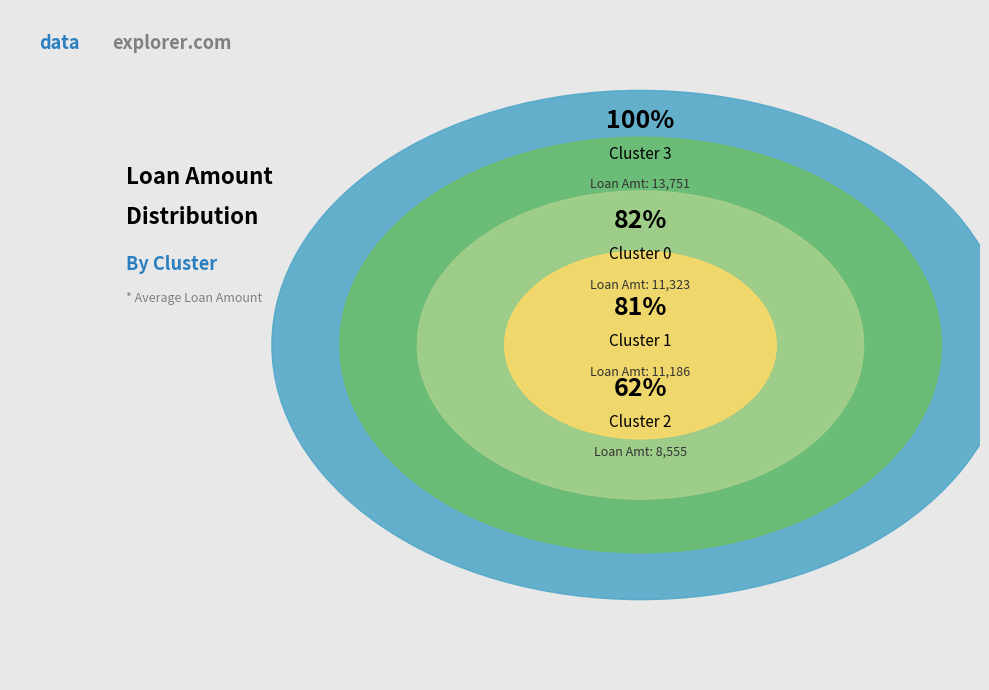

True or false: Cluster 1 accounts for 25% of the total.

True